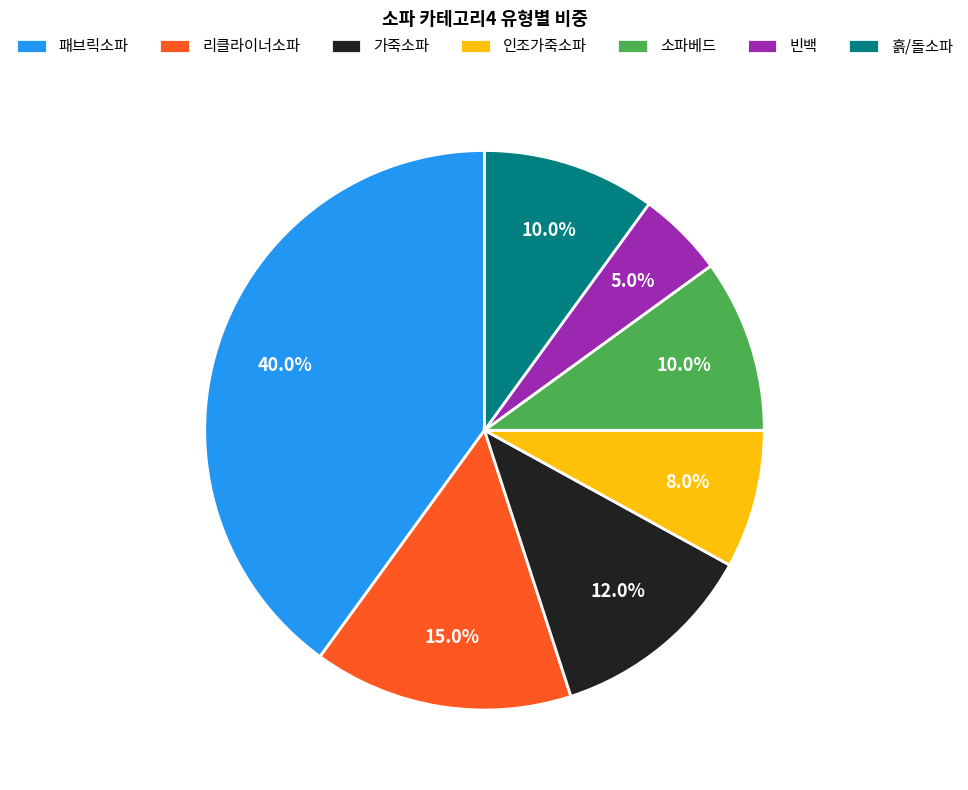

Which slice is the largest?

패브릭소파